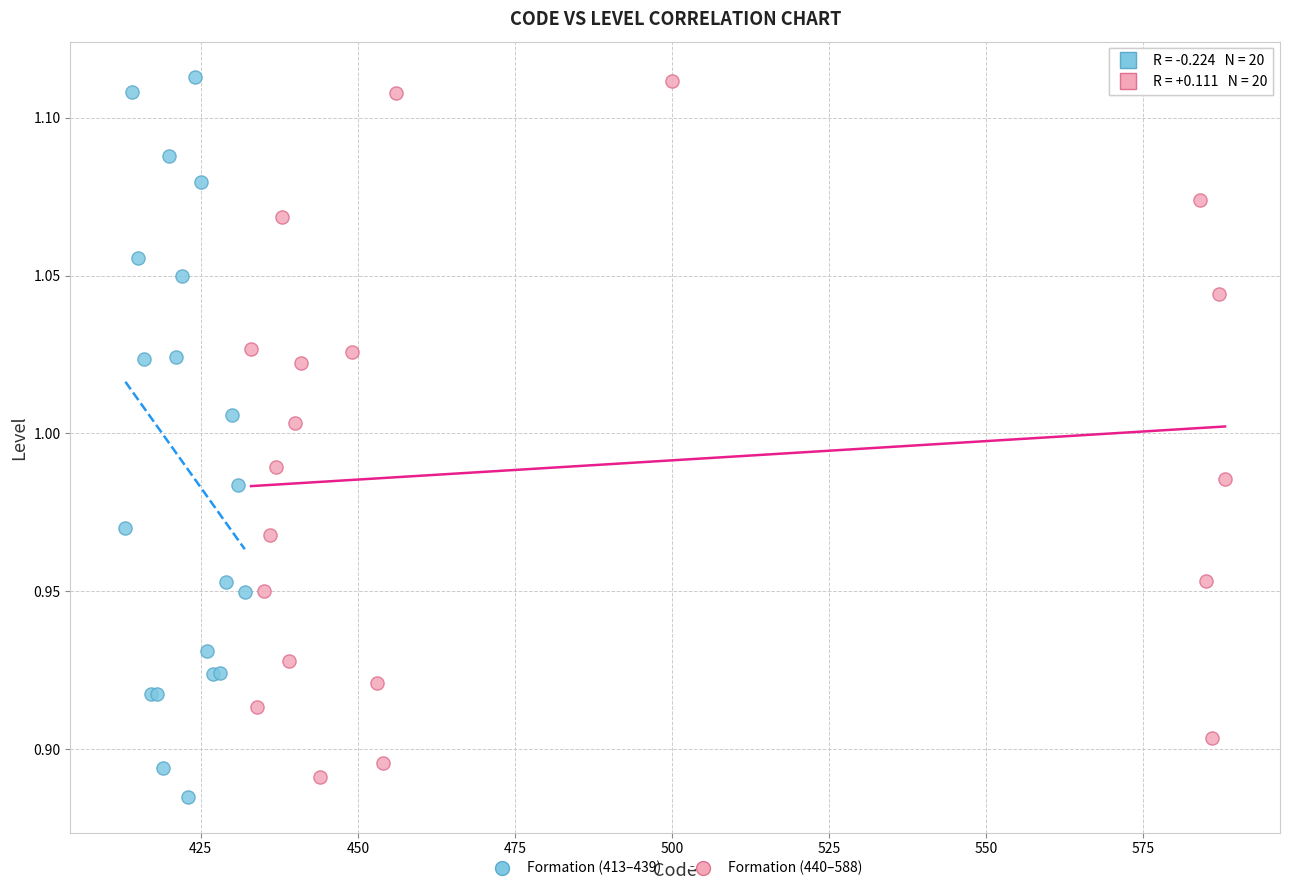

Which series has the largest Y range (max minus min)?

Formation (413–439)